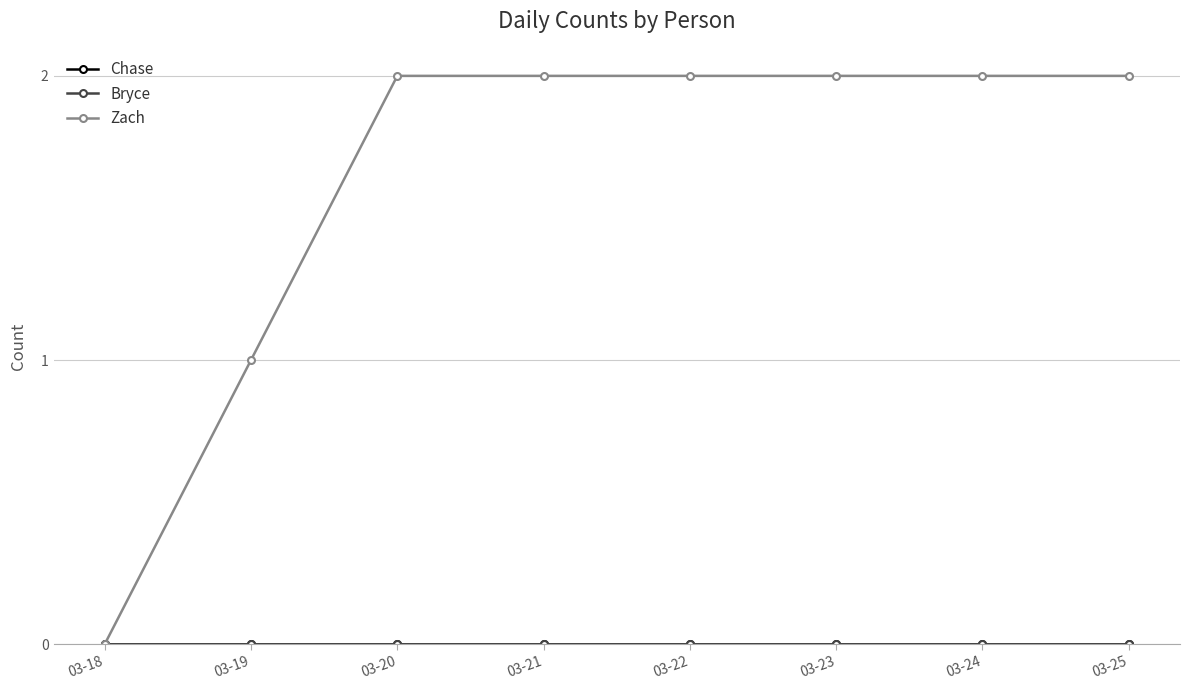

True or false: Bryce and Zach cross at least once.

False